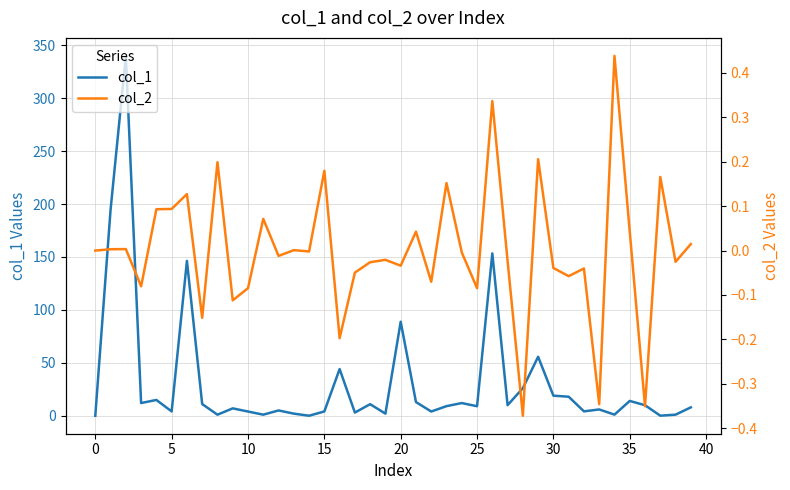

The col_1 series shows 32.2 at 30. True or false?

False